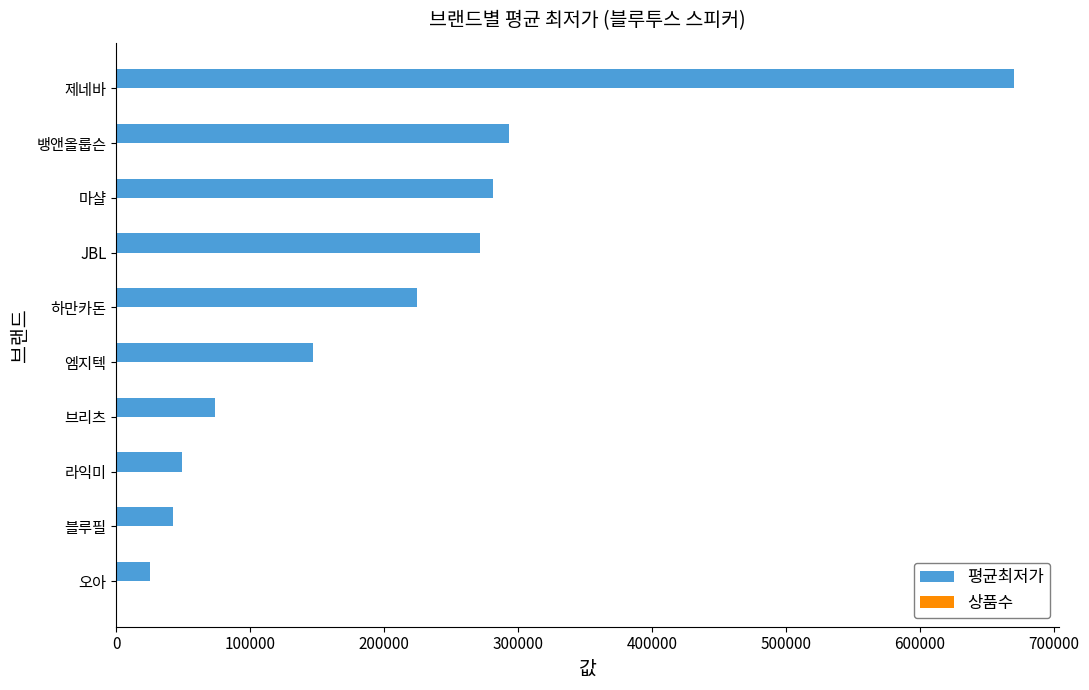

True or false: 평균최저가 has a value of 149611 at 제네바.

False